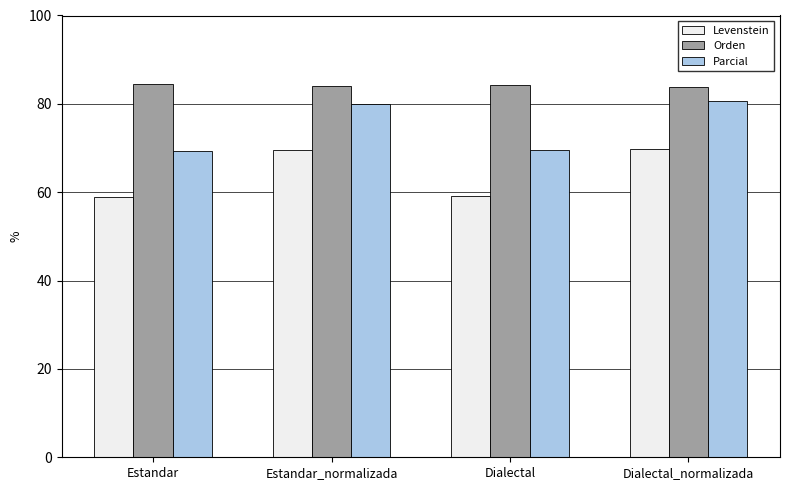

What is the total value across all series at Estandar_normalizada?

233.7